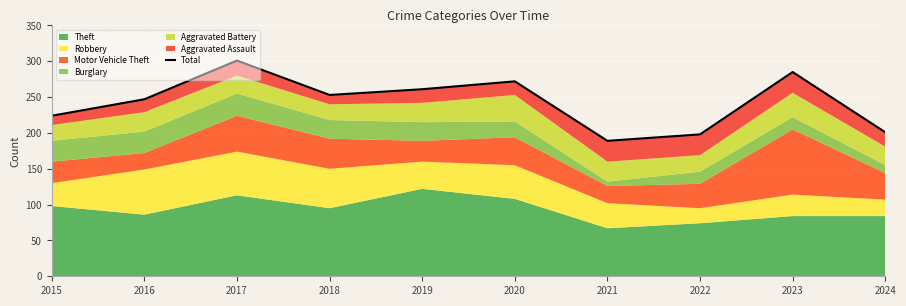

Rank the categories by value from highest to lowest.

2017, 2023, 2020, 2019, 2018, 2016, 2015, 2024, 2022, 2021